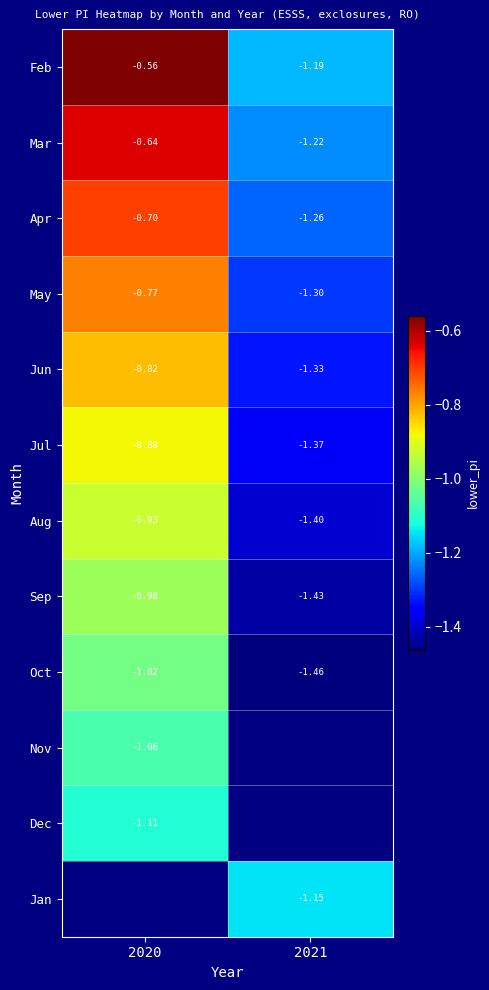

What is the greatest value displayed?

-0.6